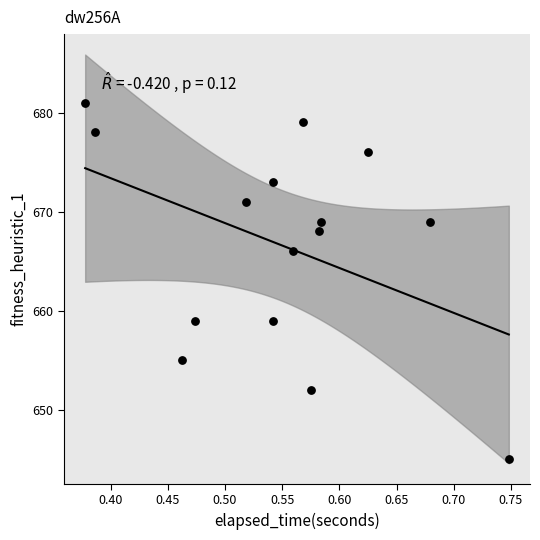

What Y value in the scatter plot is closest to 663?

666